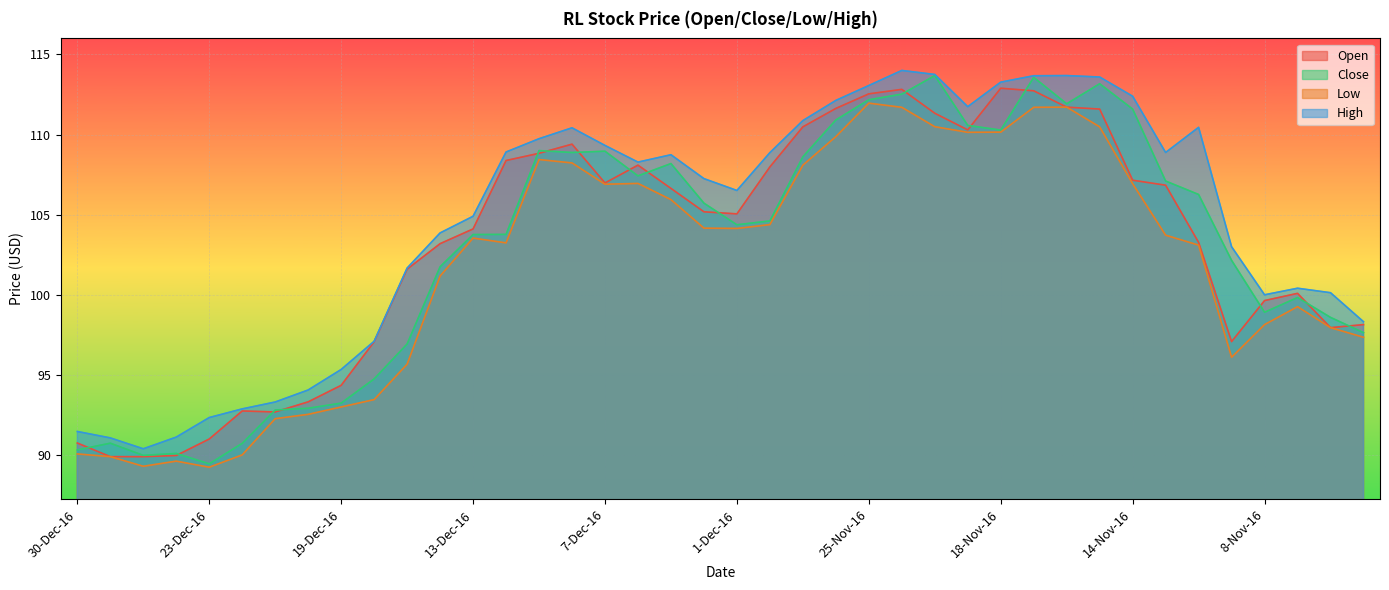

Which category has the highest value in the Open series?

18-Nov-16